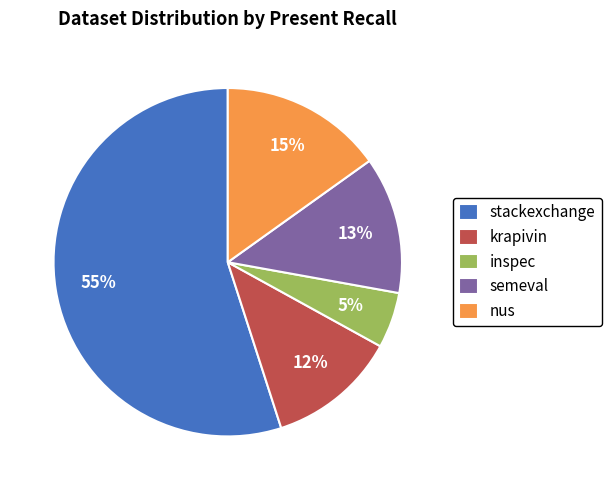

Which category has the smallest portion of the pie?

inspec